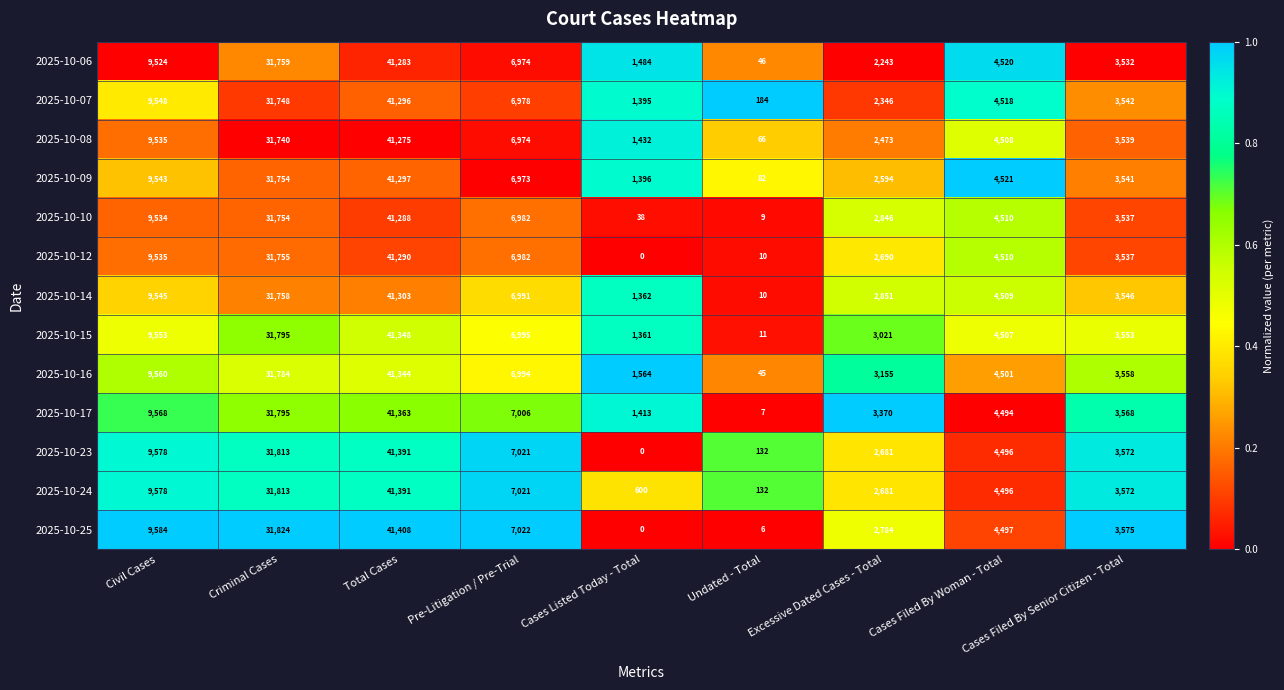

What is the average value of the 2025-10-17 series?

11398